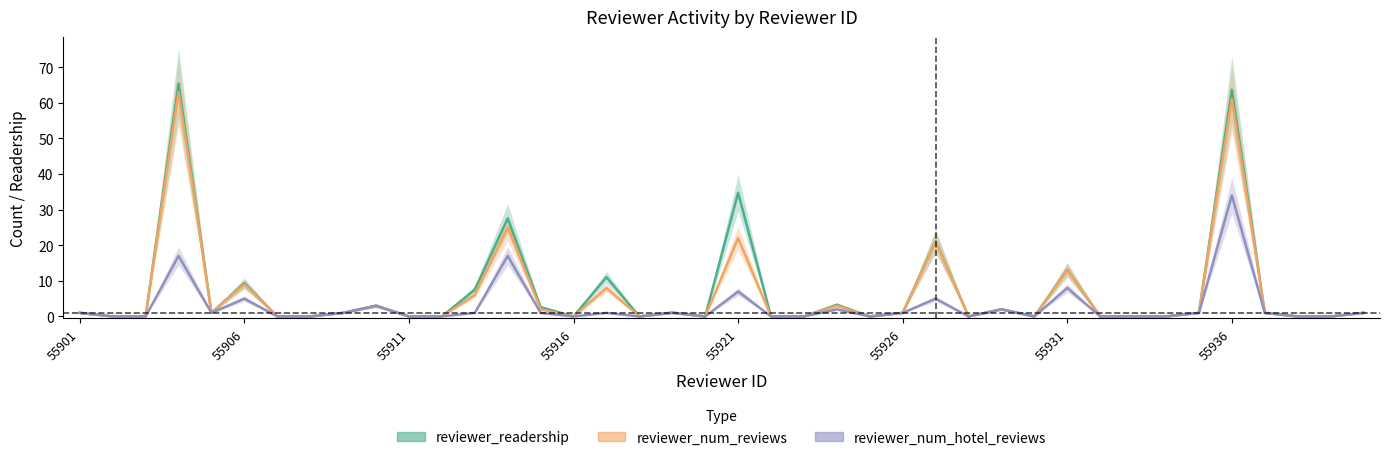

How many data points in reviewer_readership are less than 1?

19